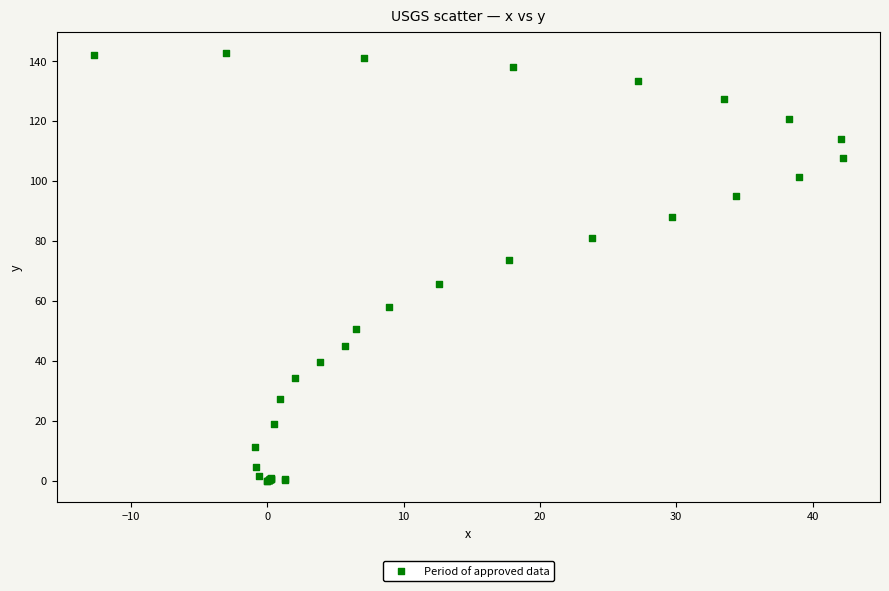

What Y value in the scatter plot is closest to 71?

73.6